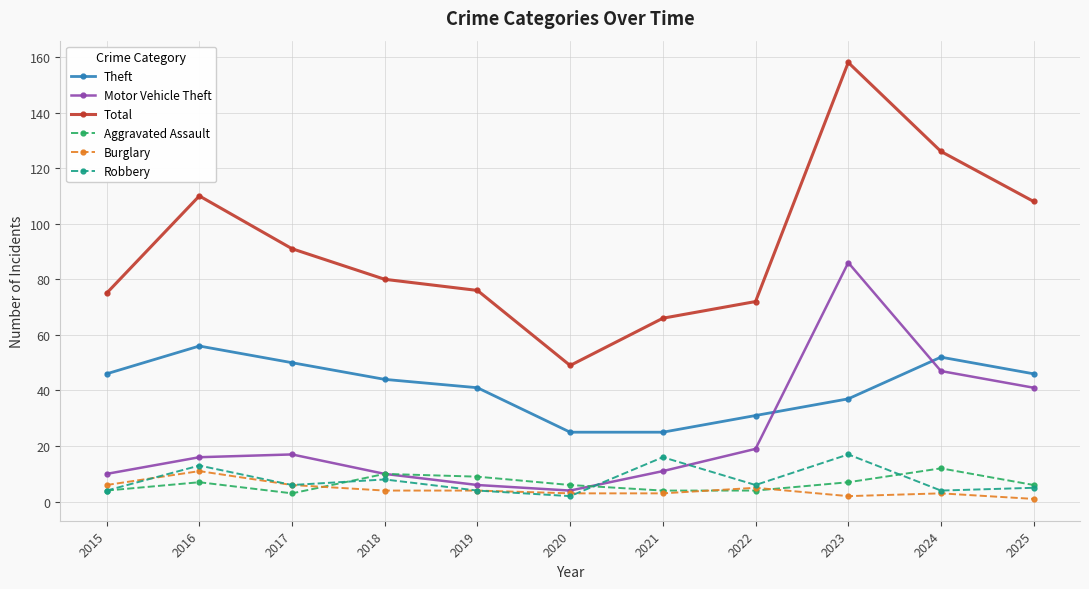

Where is the first local maximum for Theft?

2016